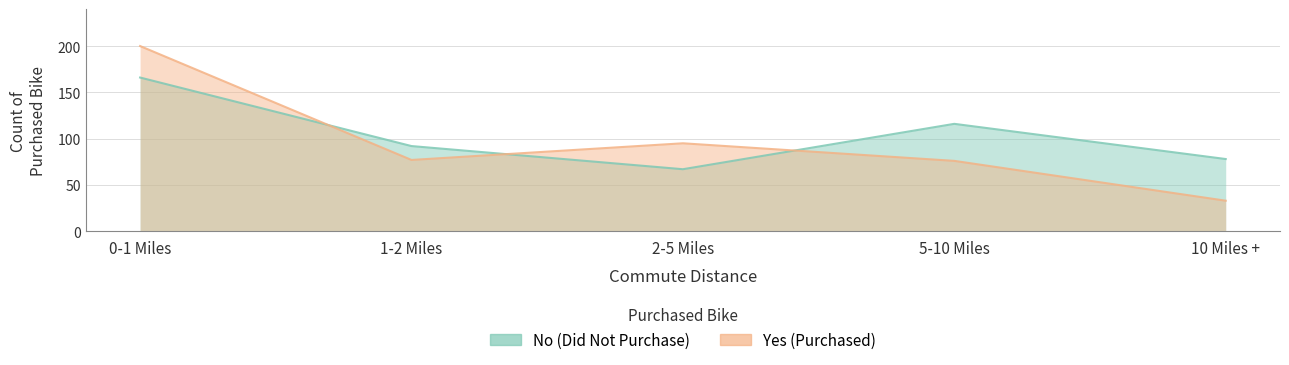

Count the number of data series in this chart.

2